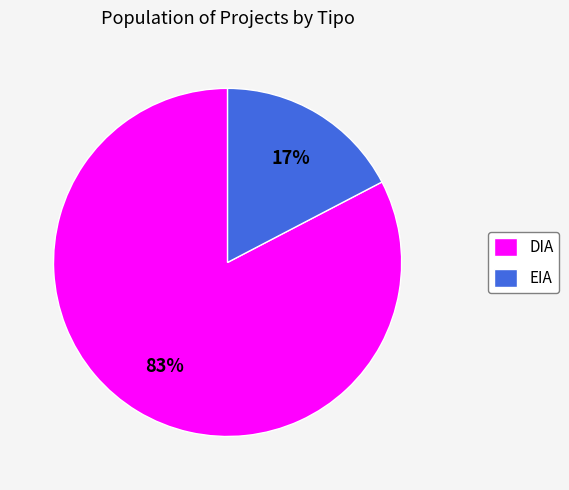

How many segments does this pie chart have?

2